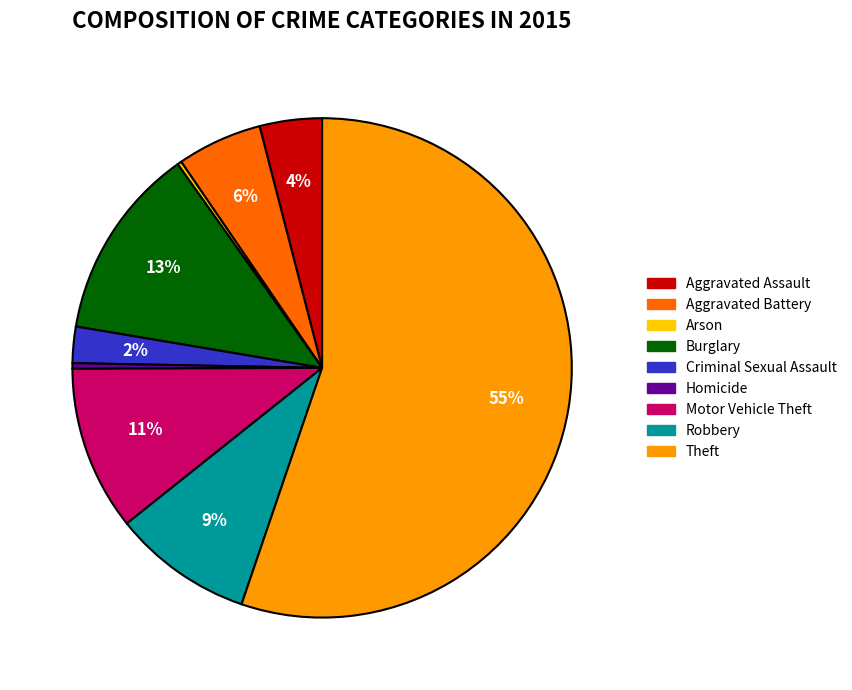

To the nearest percent, what is the difference between the largest and smallest slice percentages?

55%